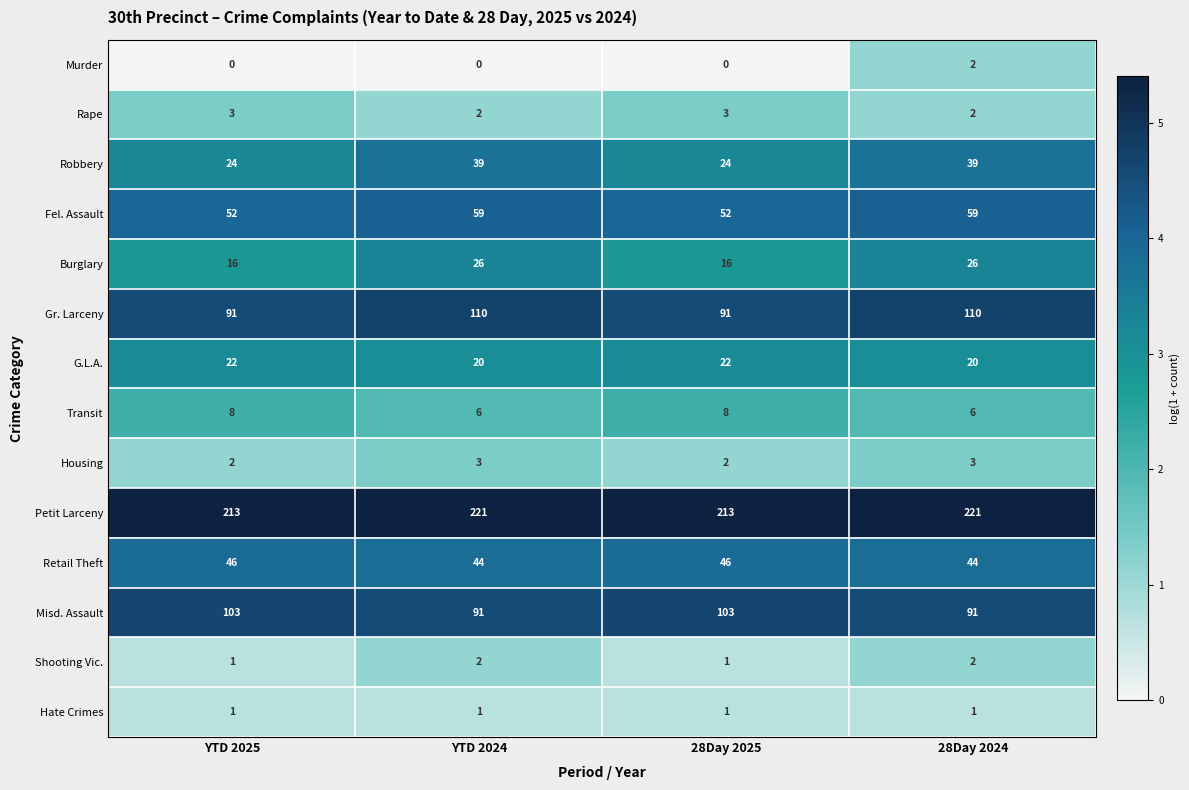

Read the Misd. Assault value at YTD 2025.

103